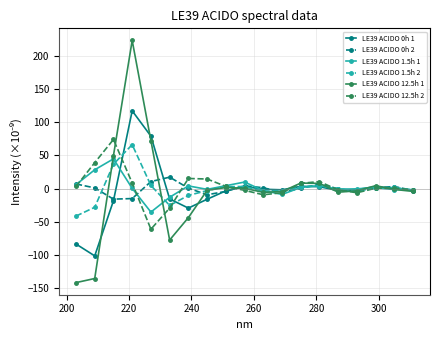

Which series has the largest range (max minus min)?

LE39 ACIDO 12.5h 1